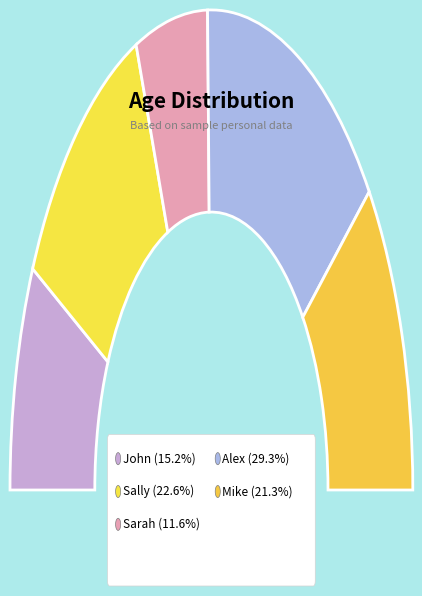

To the nearest percent, what percentage of the pie is John?

15%